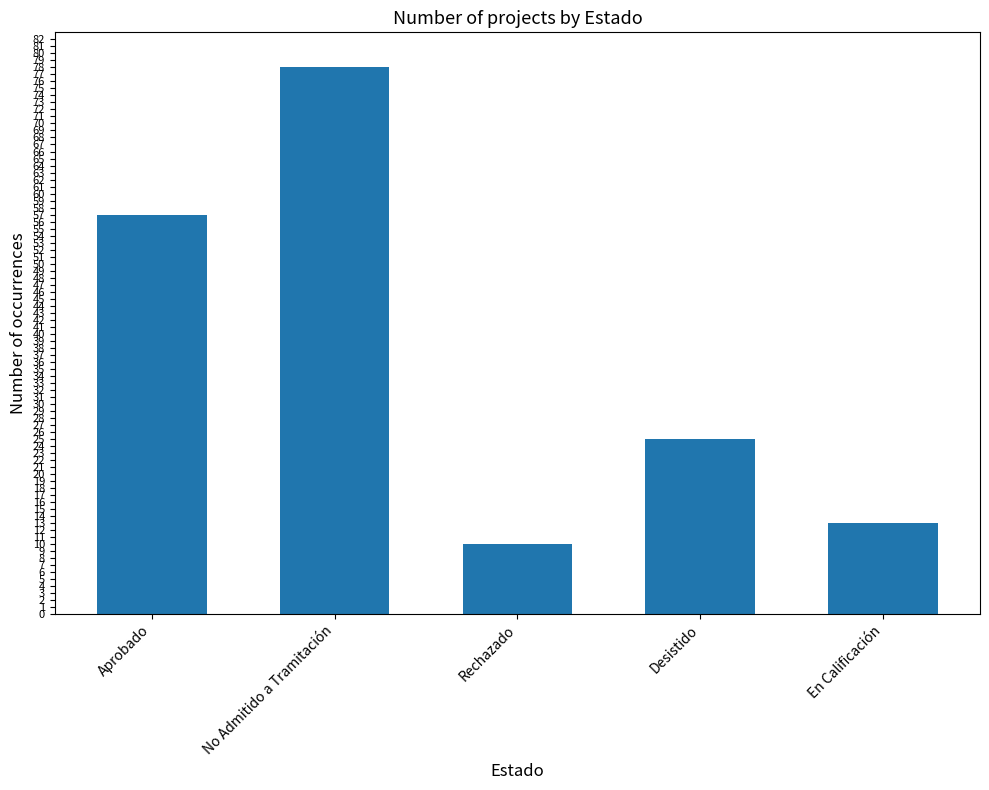

True or false: the data shows 57 at Aprobado.

True